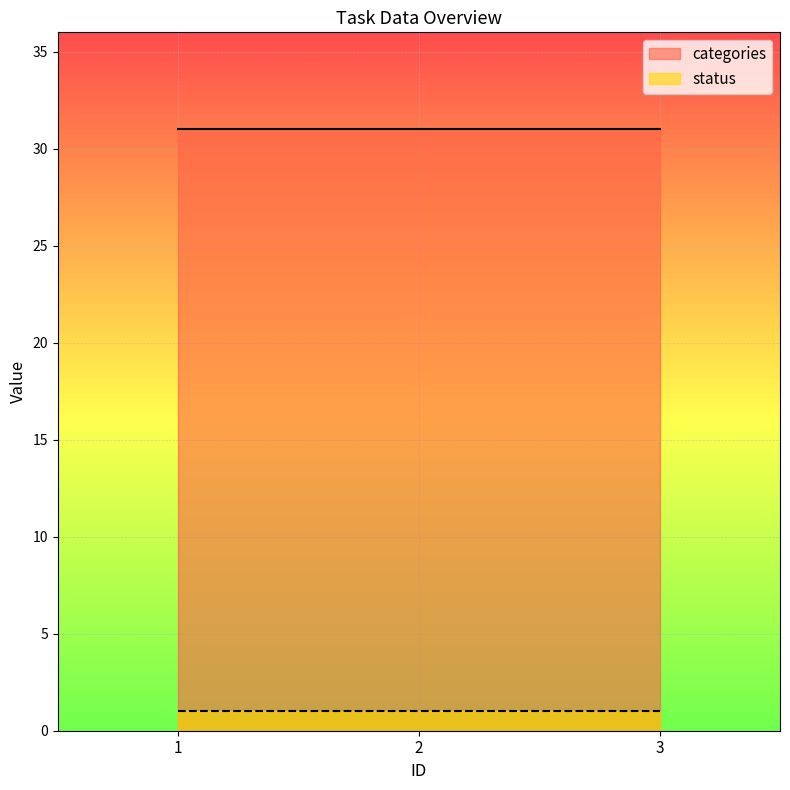

Which series has the widest spread of values?

categories